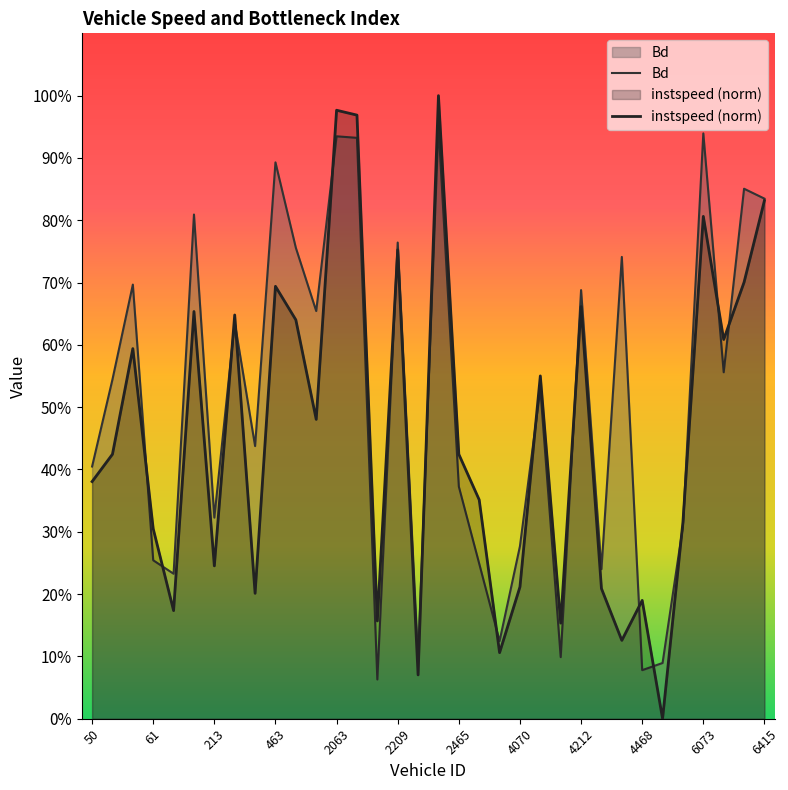

How many intersections are there between instspeed (norm) and Bd?

16